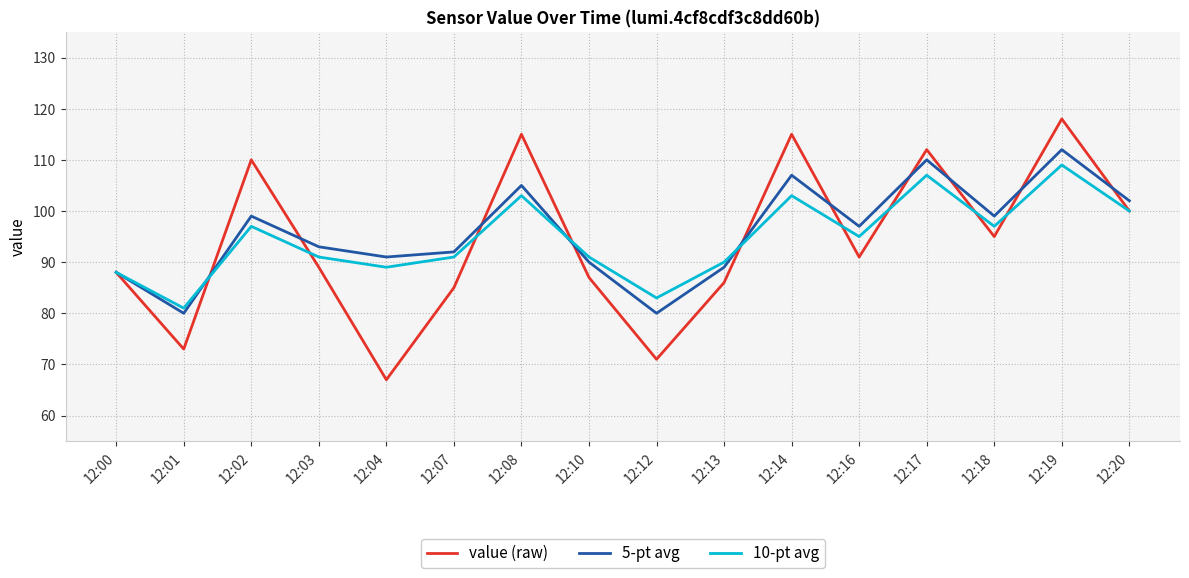

Which series ends up on top after the final intersection of value (raw) and 5-pt avg?

5-pt avg